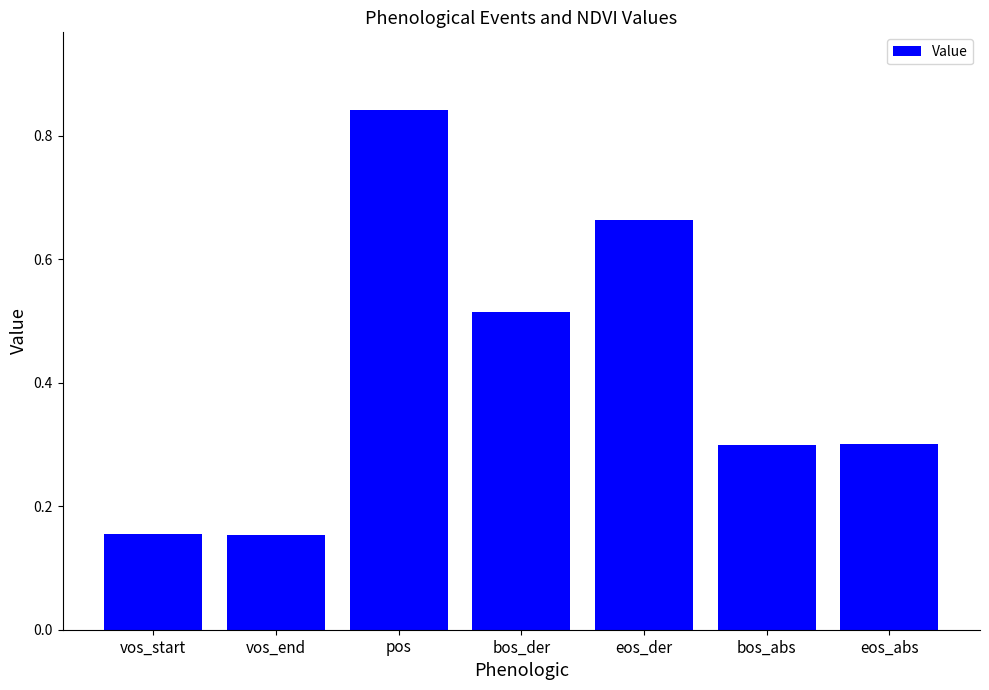

Are the bars grouped side by side (vs. stacked)?

No